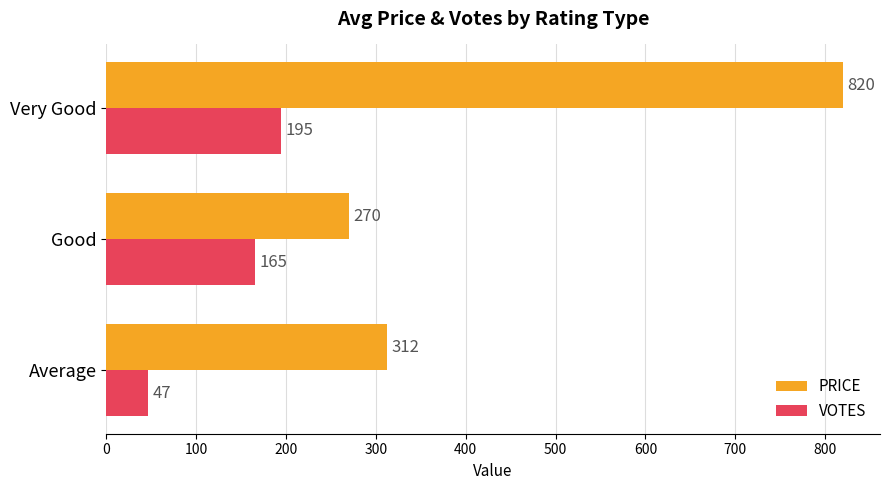

Is the value of VOTES at Average greater than the value of PRICE at Average?

No